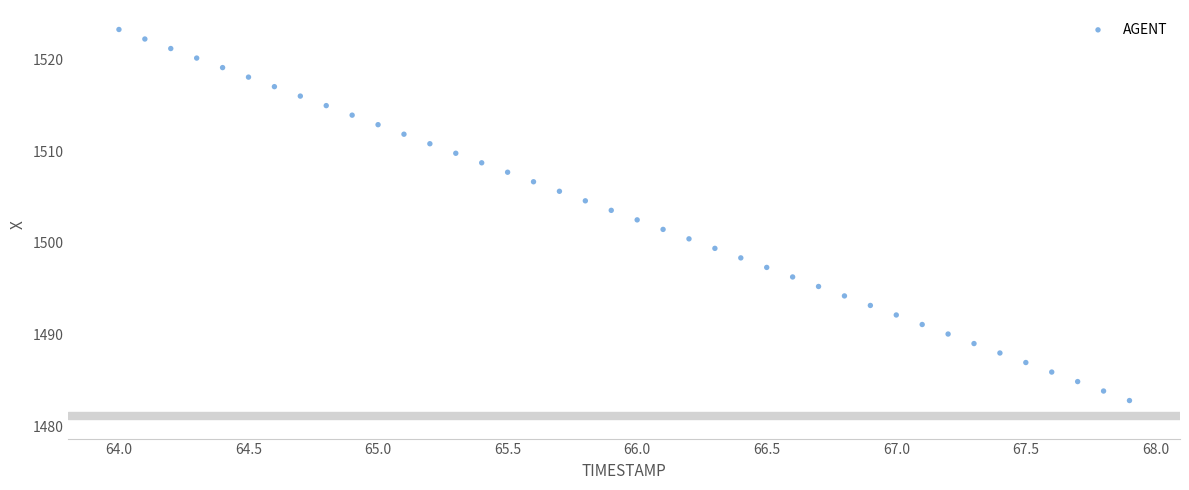

What is the range of X values (max minus min)?

3.9